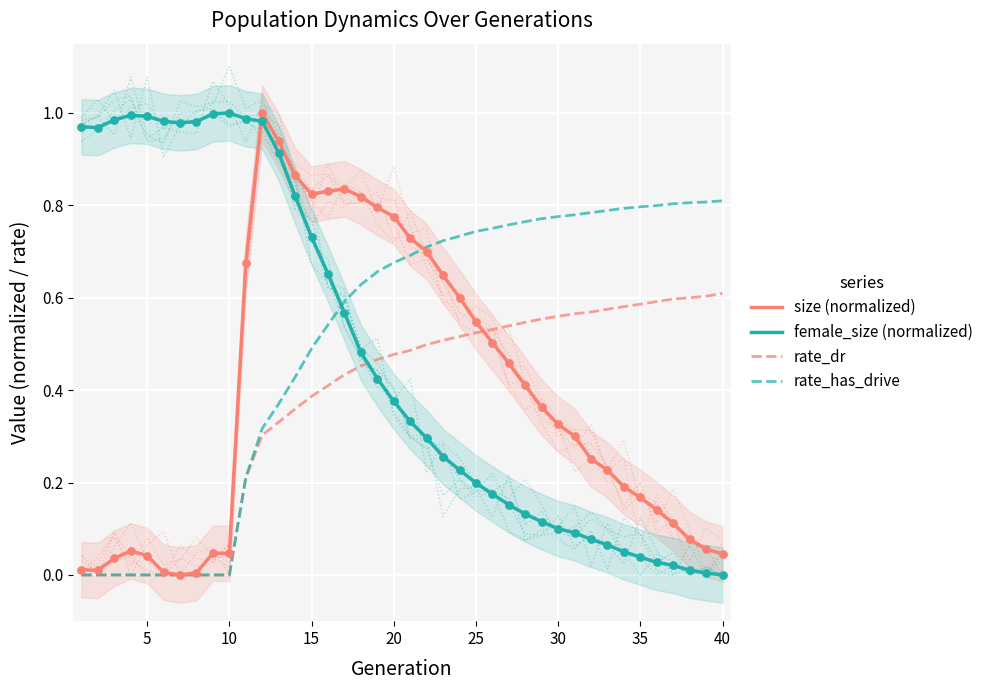

Which series has the widest spread of Y values?

size (normalized)